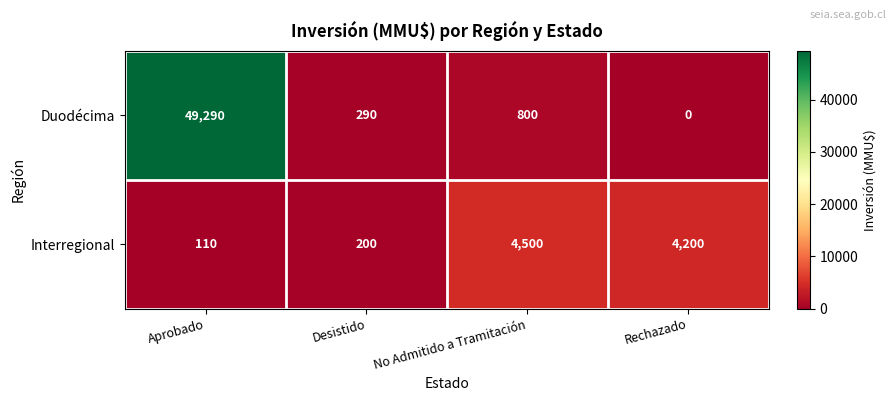

True or false: Duodécima has a value of 800 at No Admitido a Tramitación.

True